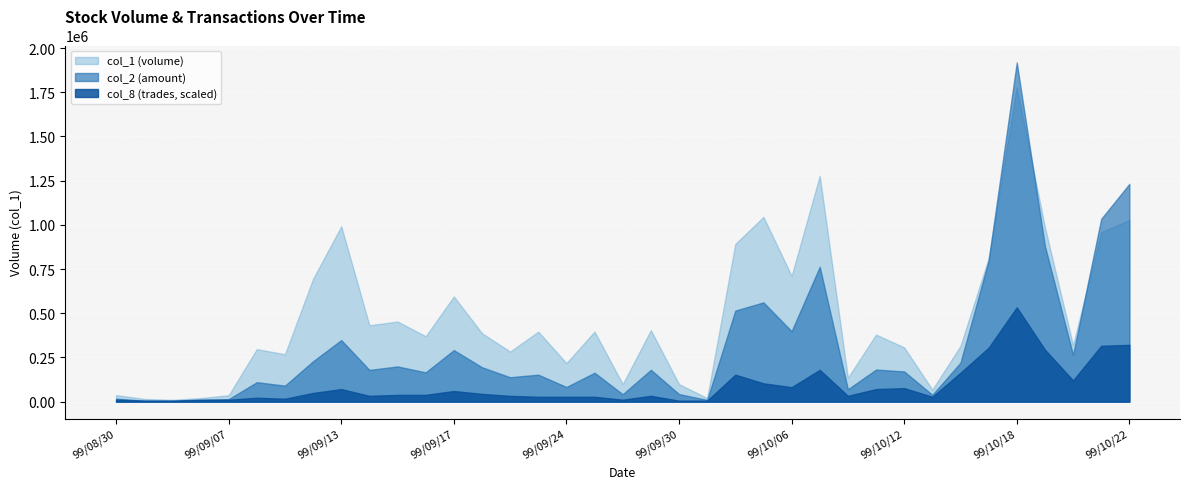

Which series has the largest range (max minus min)?

col_2 (amount)